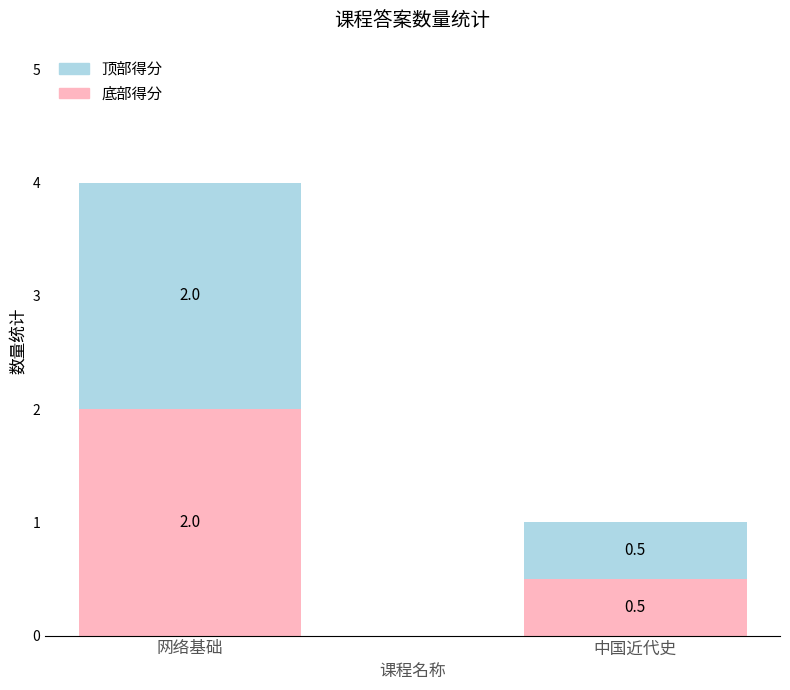

What value does the 底部得分 series have at 中国近代史?

0.5